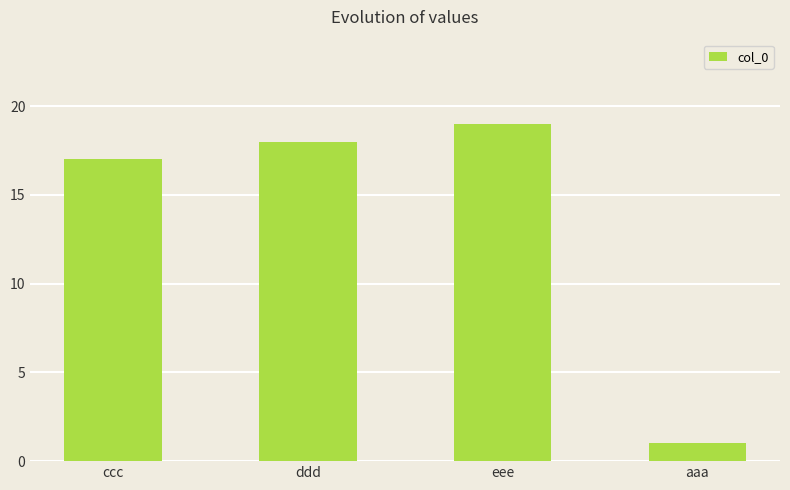

The value at eee is 30. True or false?

False